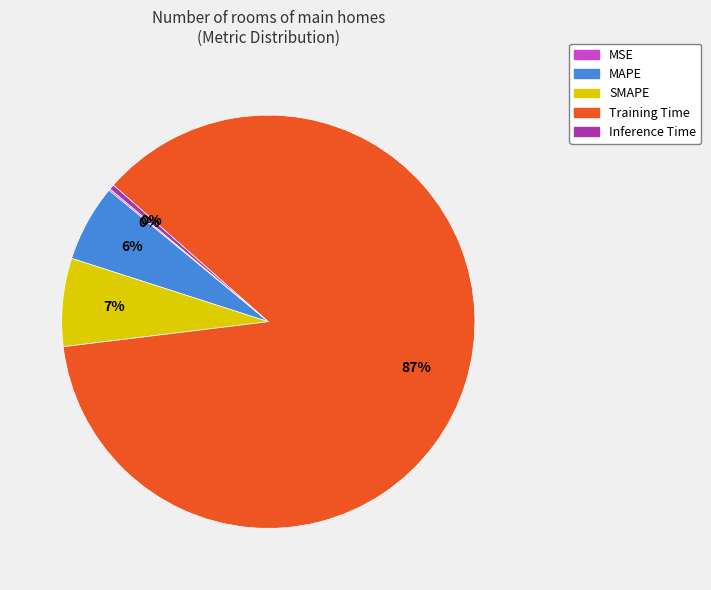

To the nearest percent, what is the average slice percentage?

20%